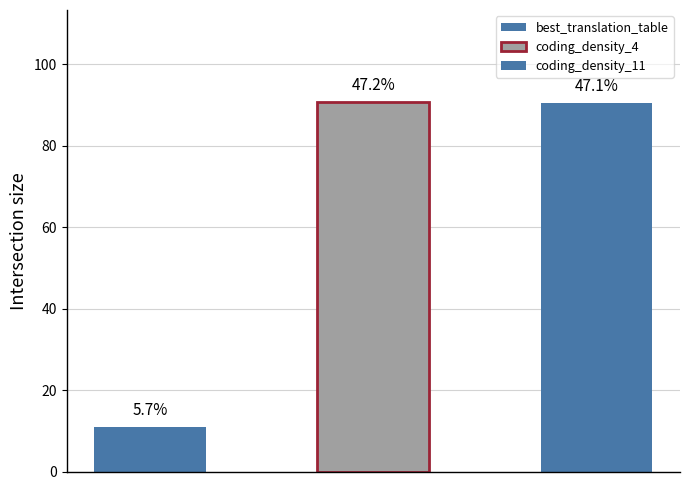

What is the maximum value shown in the chart?

90.7